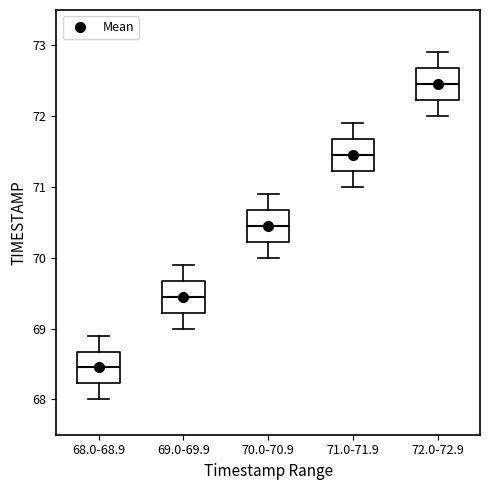

Reading left to right, read every box against the y-axis: the position of its median line, the range the box covers, and the ends of its whiskers. The values are not printed on the chart, so give them approximately, as read against the axis.

68.0-68.9: median 68.5, box 68.2 to 68.7, whiskers 68.0 to 68.9
69.0-69.9: median 69.5, box 69.2 to 69.7, whiskers 69.0 to 69.9
70.0-70.9: median 70.5, box 70.2 to 70.7, whiskers 70.0 to 70.9
71.0-71.9: median 71.5, box 71.2 to 71.7, whiskers 71.0 to 71.9
72.0-72.9: median 72.5, box 72.2 to 72.7, whiskers 72.0 to 72.9